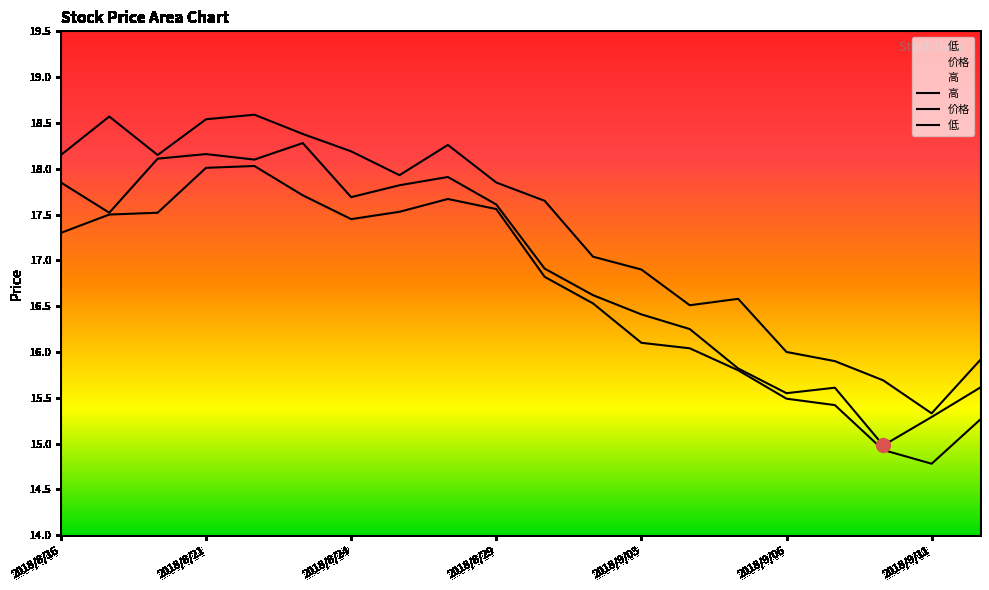

How many lines are shown in the chart?

3